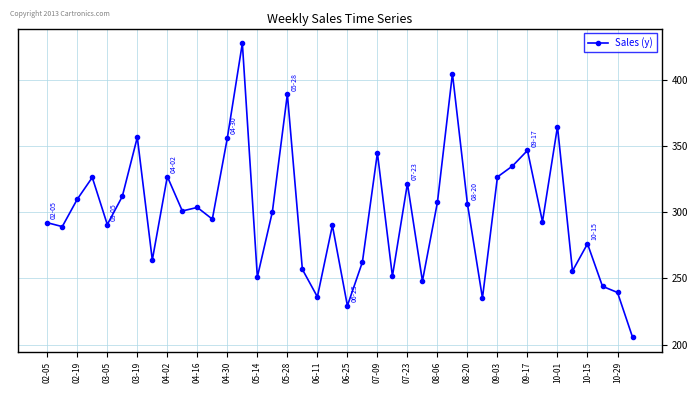

What is the smallest value displayed?

205.7